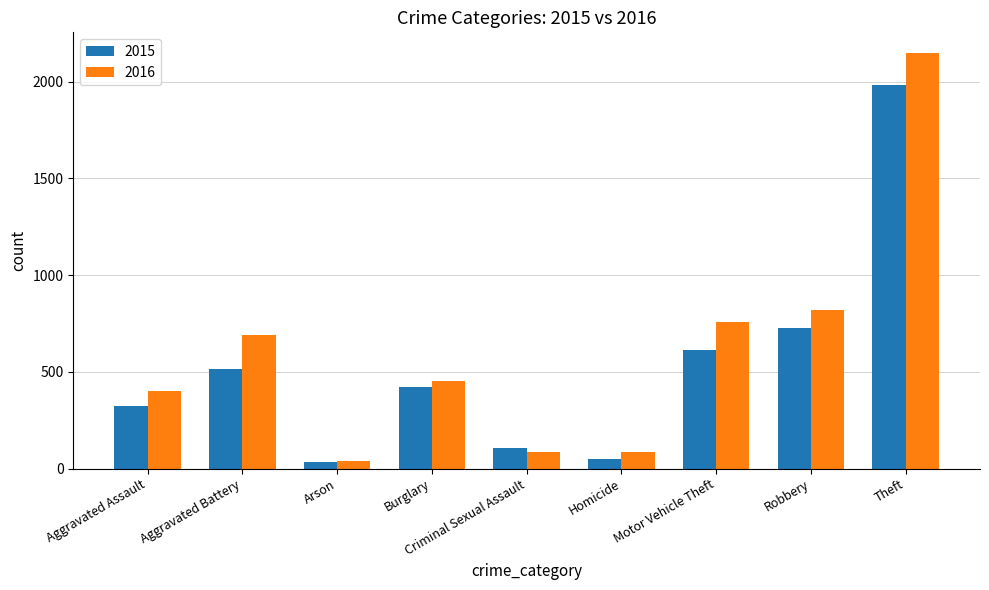

At how many categories does at least one series exceed 53?

8